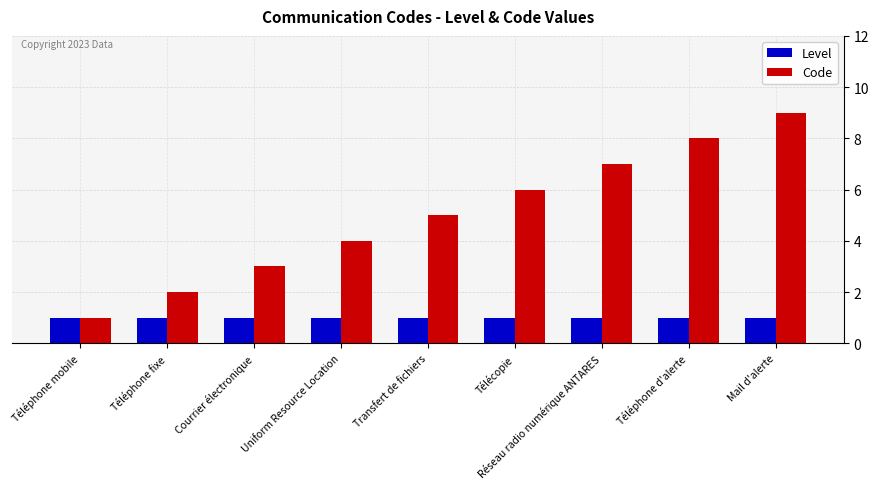

List the series in order of their overall mean, lowest first.

Level, Code